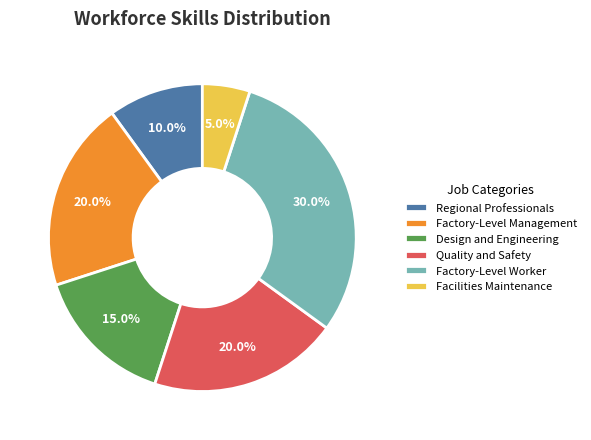

What is the ratio of the value at Regional Professionals to the value at Quality and Safety?

0.5